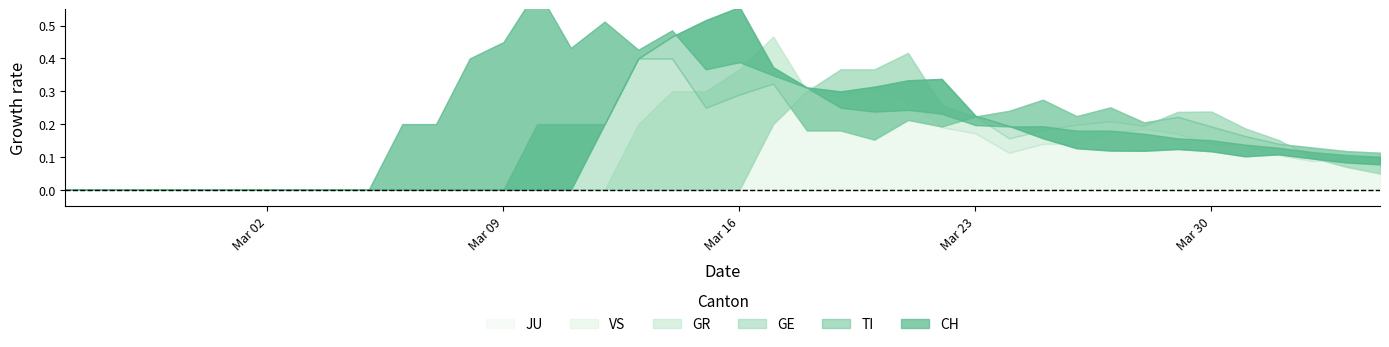

Between 11 and 19, which is larger?

19